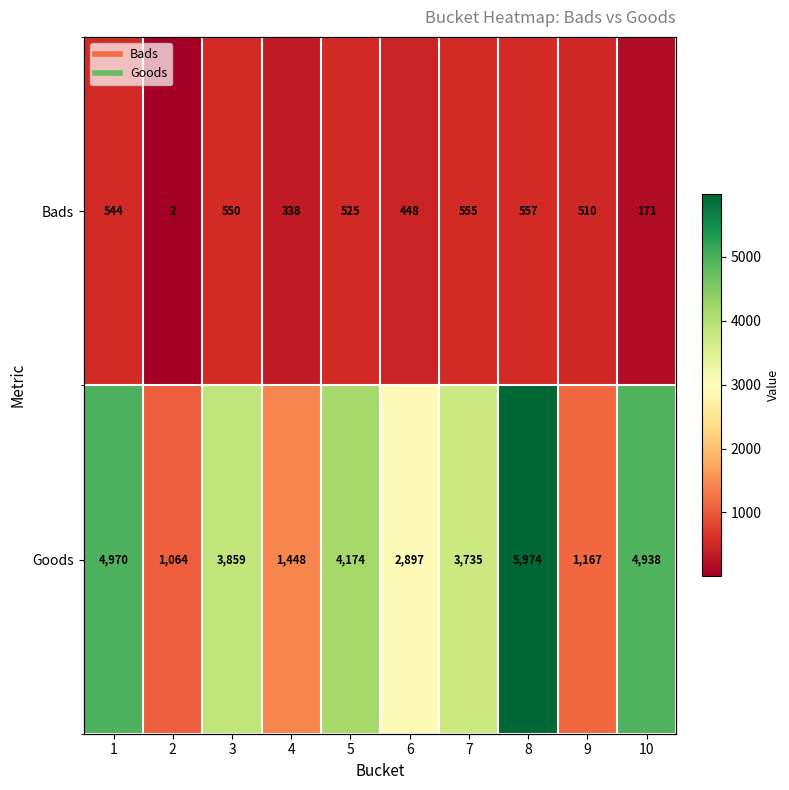

At which label does Bads first exceed 525?

1